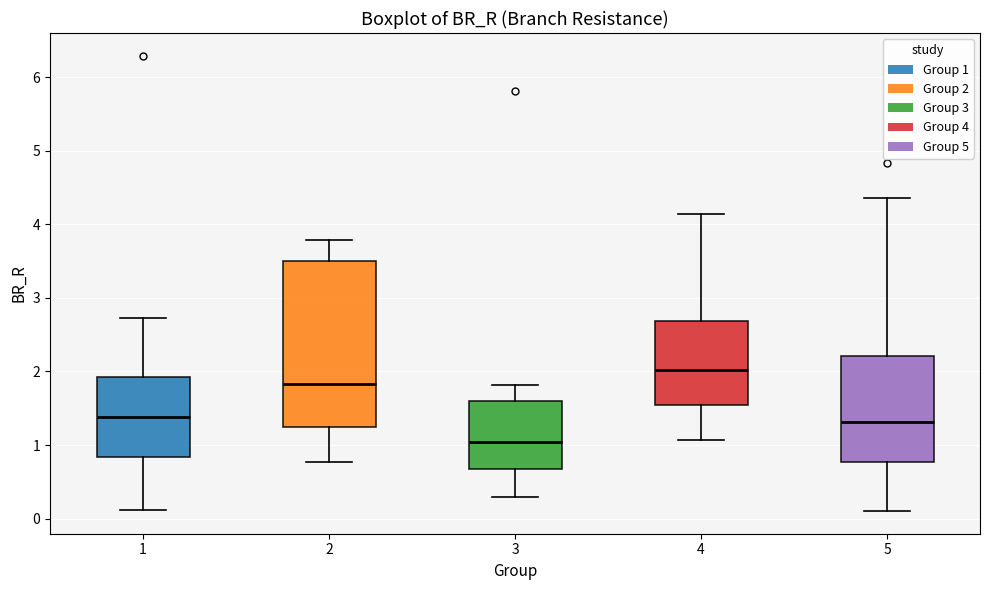

Where does the median line of the box at x = 3 sit on the y-axis? The values are not printed on the chart, so give them approximately, as read against the axis.

1.0